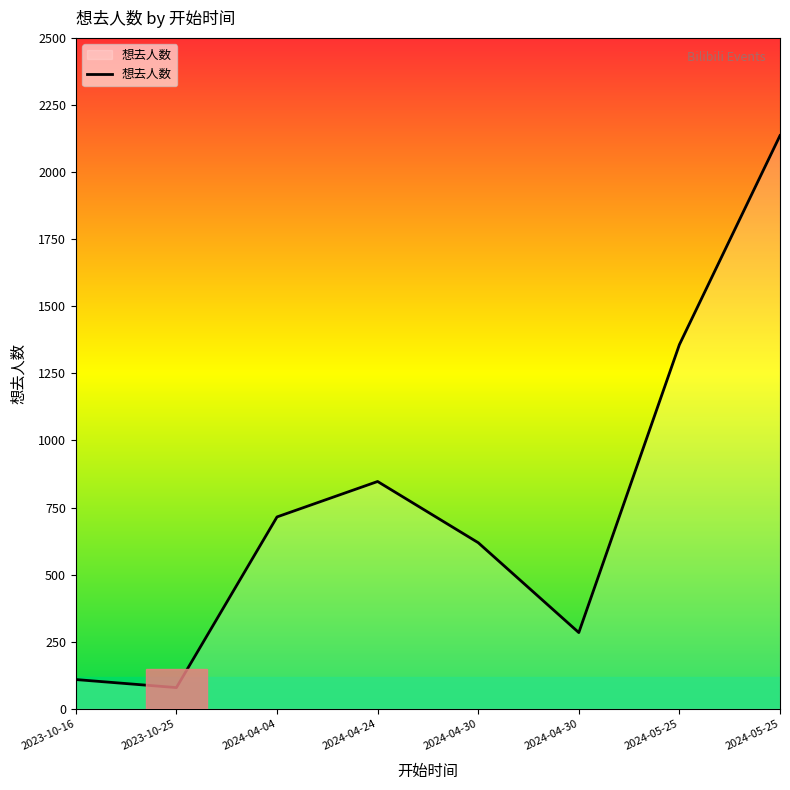

Does the chart display data point markers on the line(s)?

No